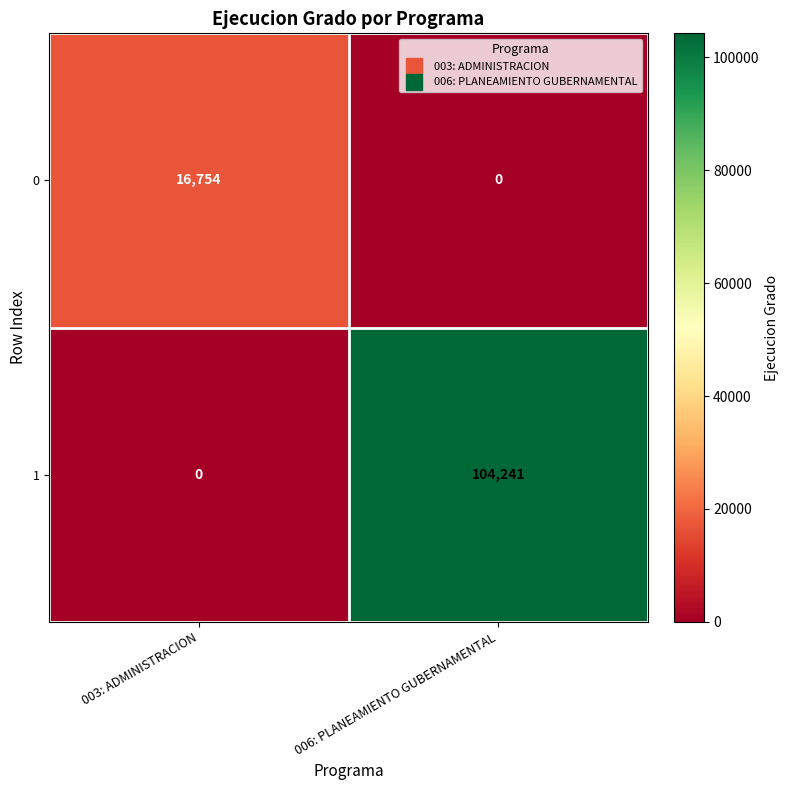

What is the maximum value shown in the chart?

104241